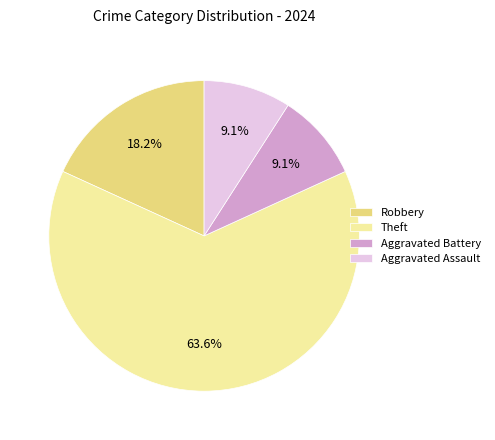

Count the number of slices in the pie.

4